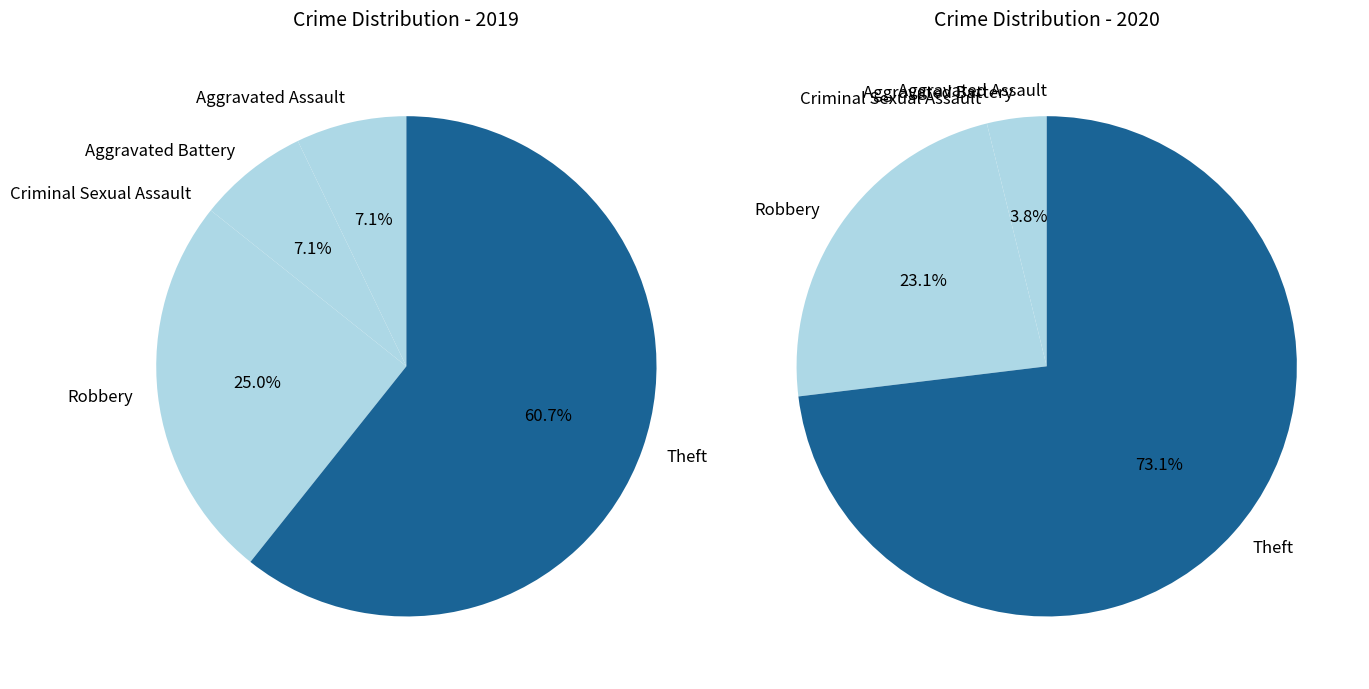

To the nearest percent, what is the average slice percentage?

20%